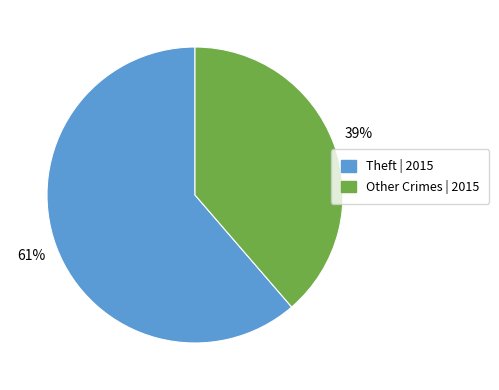

To the nearest percent, what is the average slice percentage?

50%